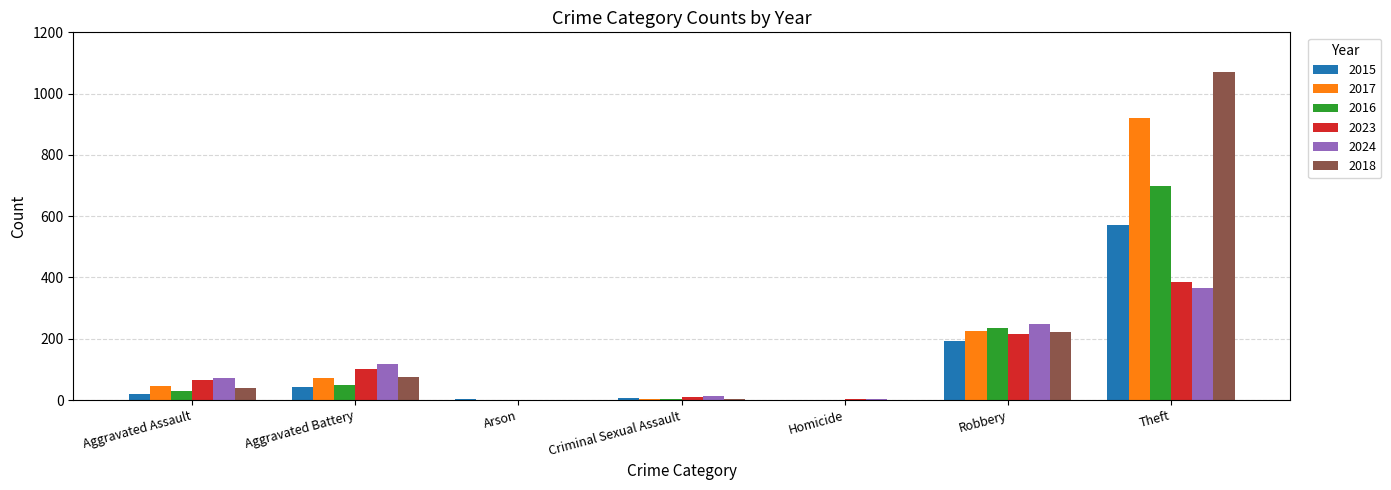

Is the value of 2024 at Robbery greater than the value of 2018 at Homicide?

Yes